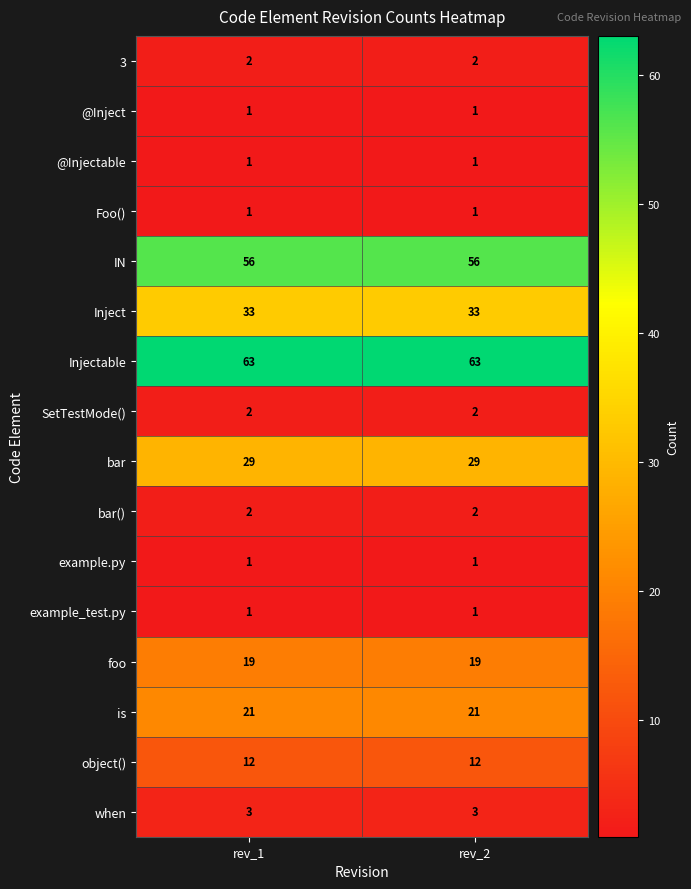

Read the bar value at rev_2.

29